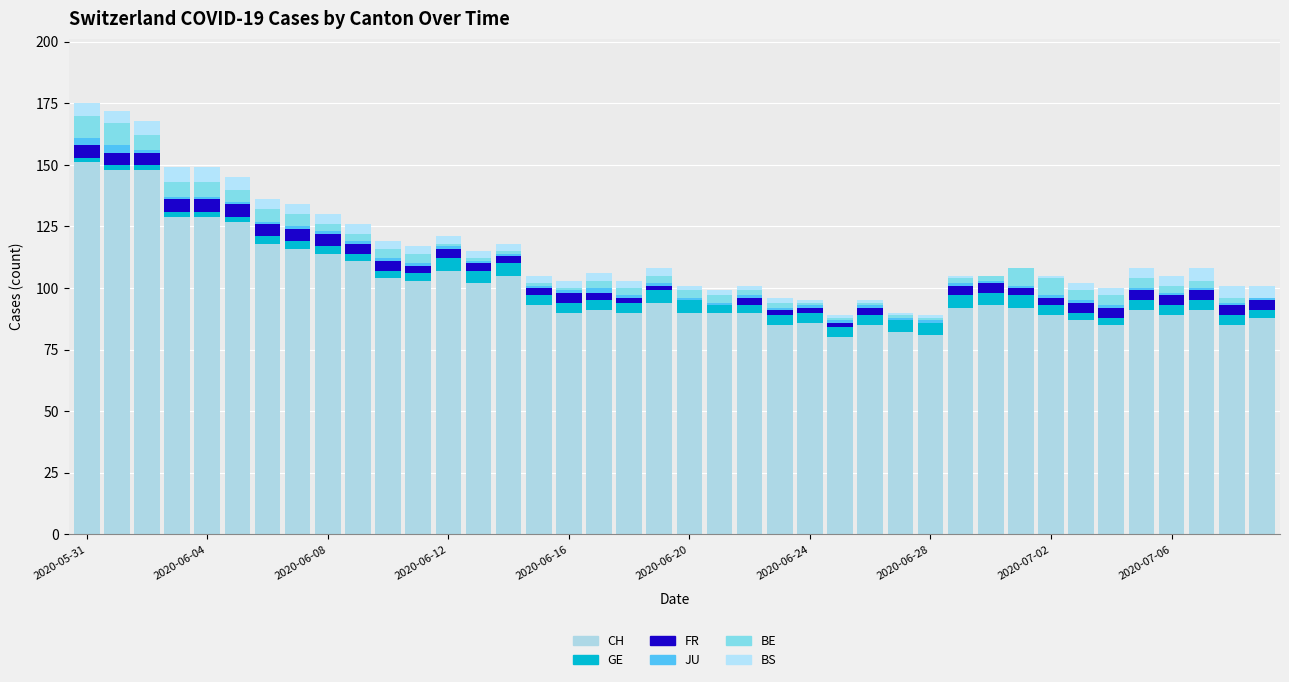

Which series has the largest range (max minus min)?

CH